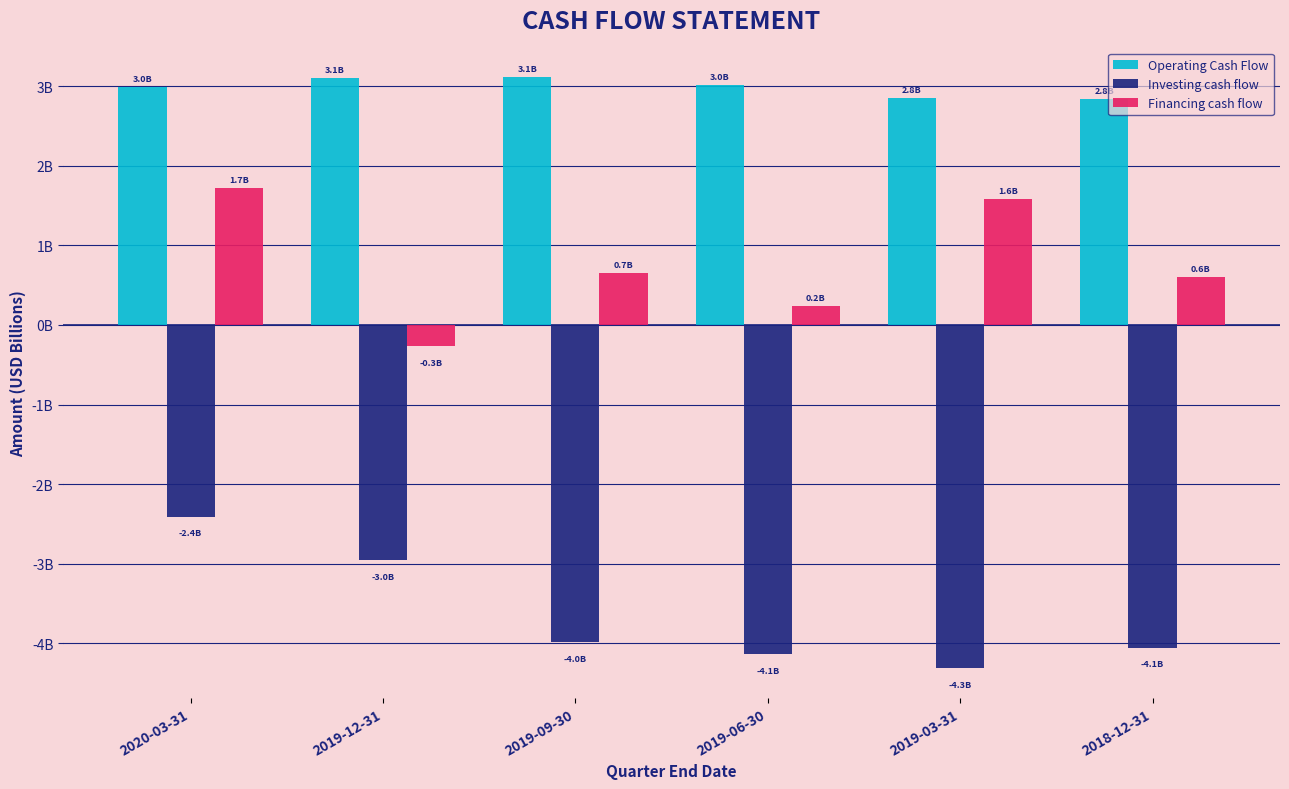

What is the label of the 3rd bar from the right?

2019-06-30